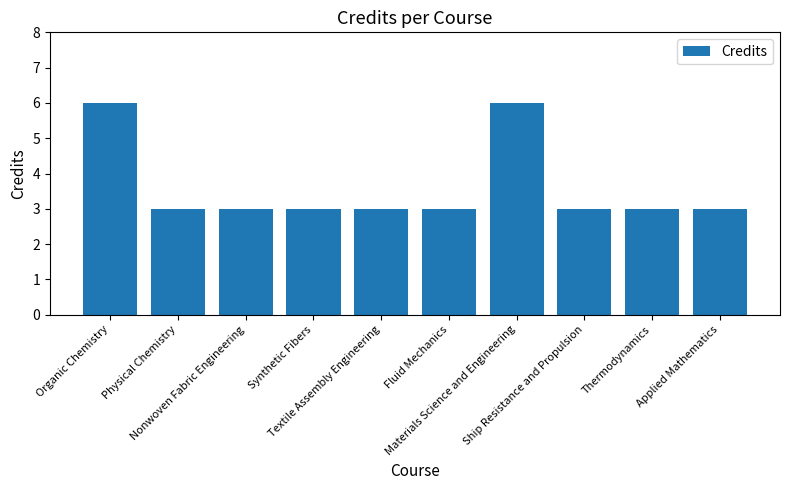

Is it true that the value at Textile Assembly Engineering is 3?

True